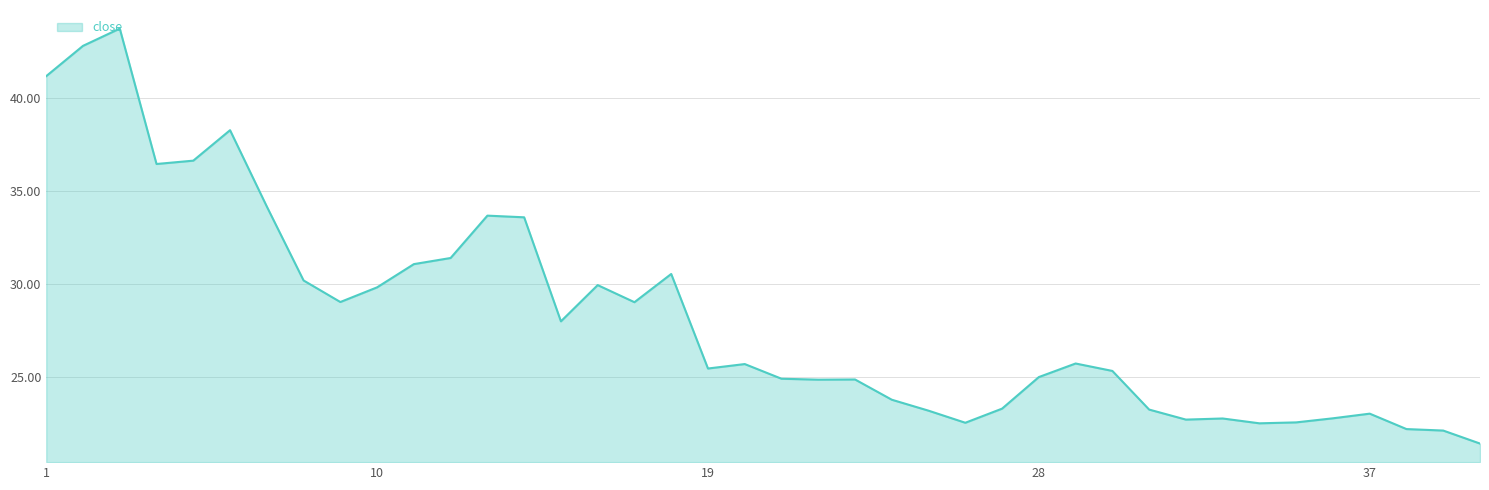

What is the minimum value shown in the chart?

21.4